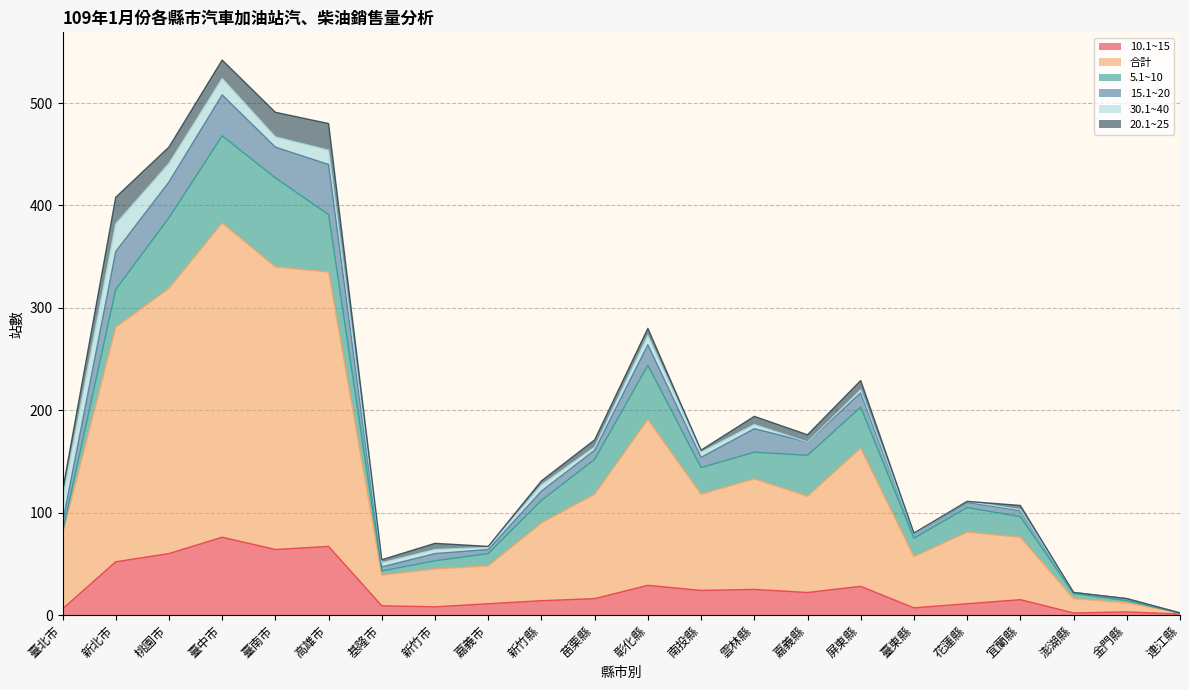

Is the value of 20.1~25 at 新竹市 greater than the value of 15.1~20 at 嘉義市?

Yes